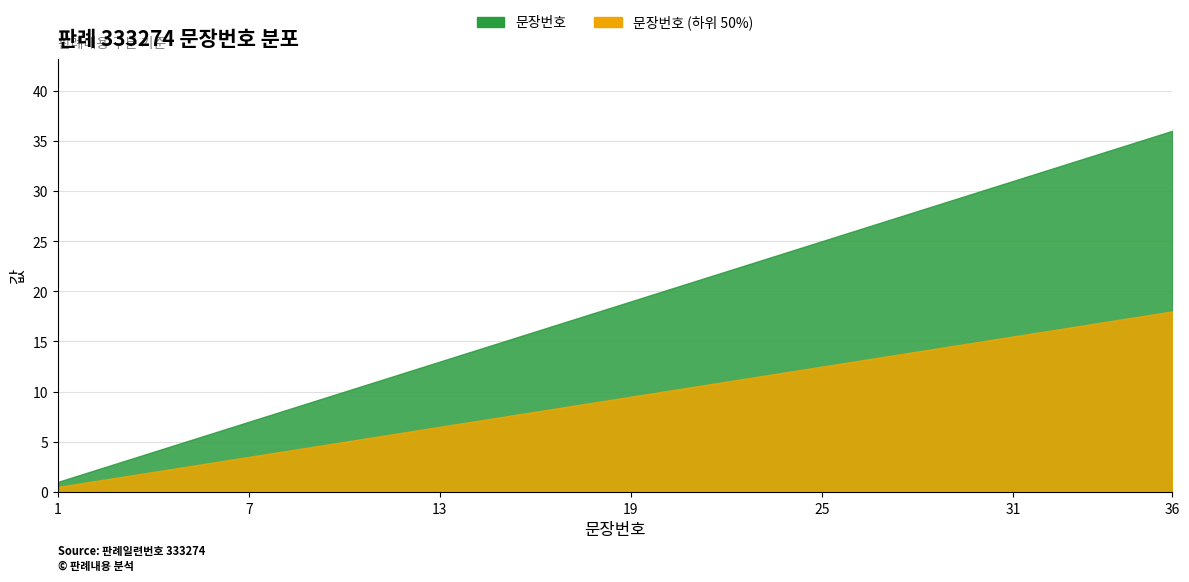

What is the difference between the second highest and minimum values?

34